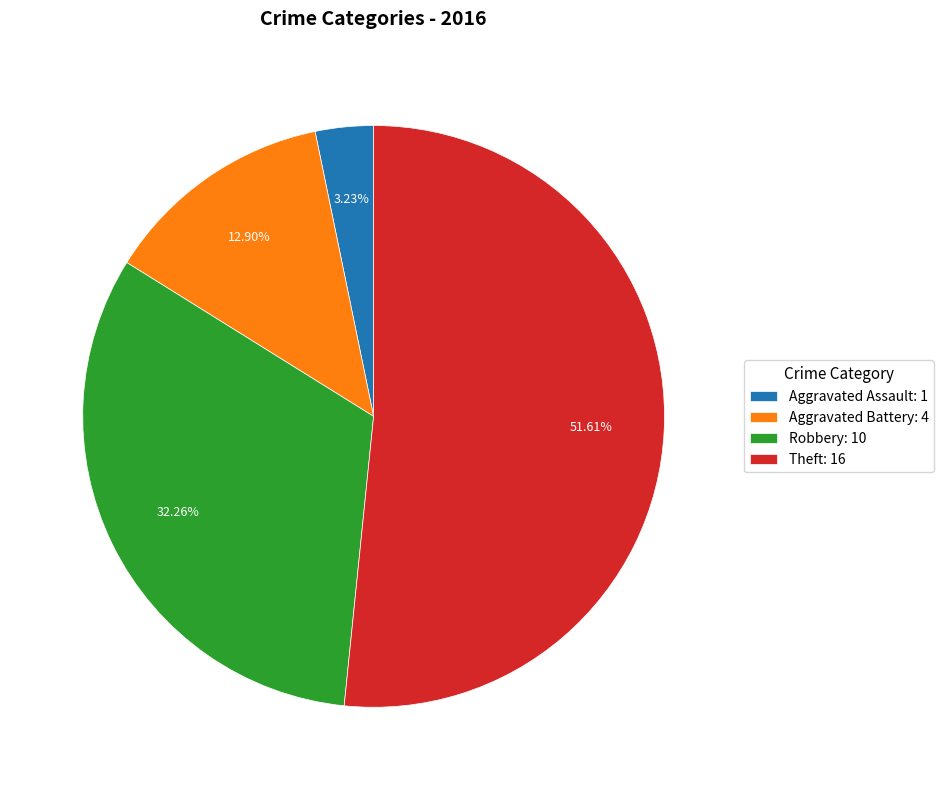

How many slices are in this pie chart?

4